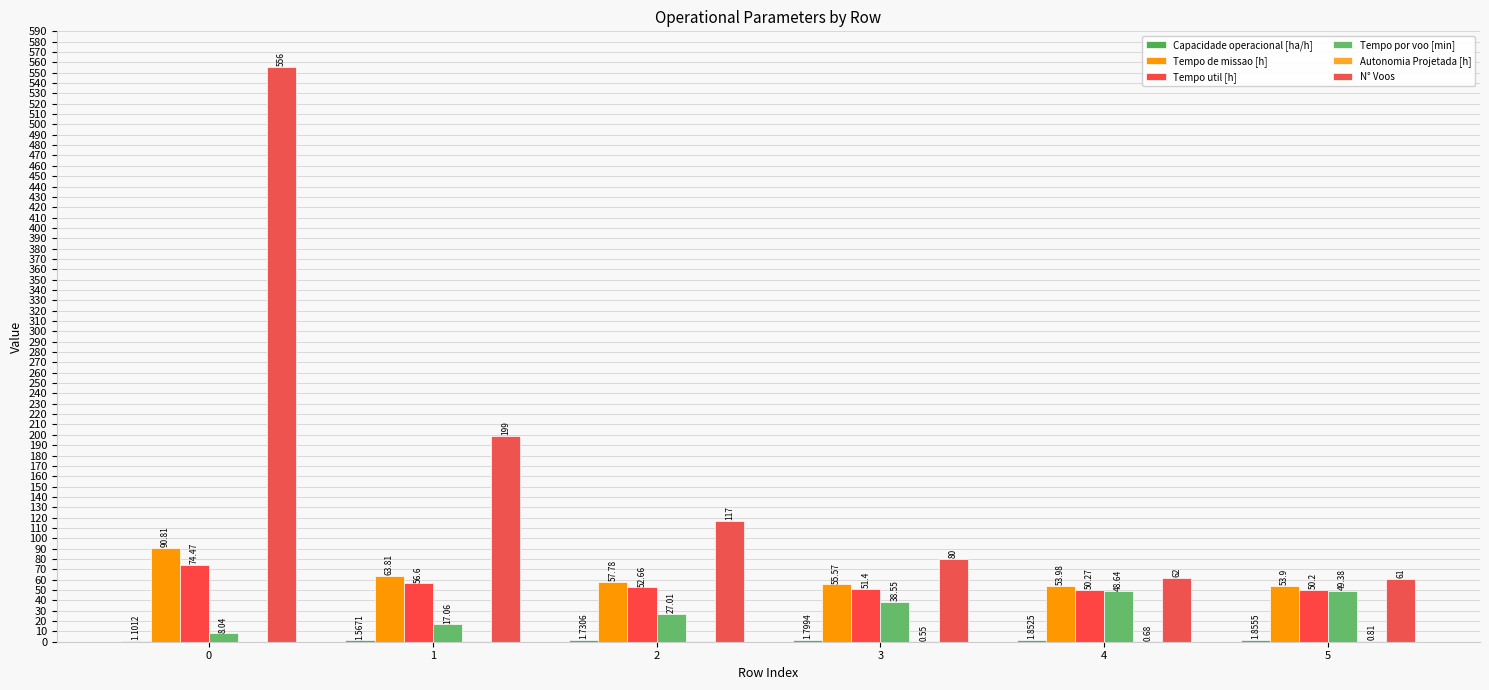

How many categories are shown in the chart?

6